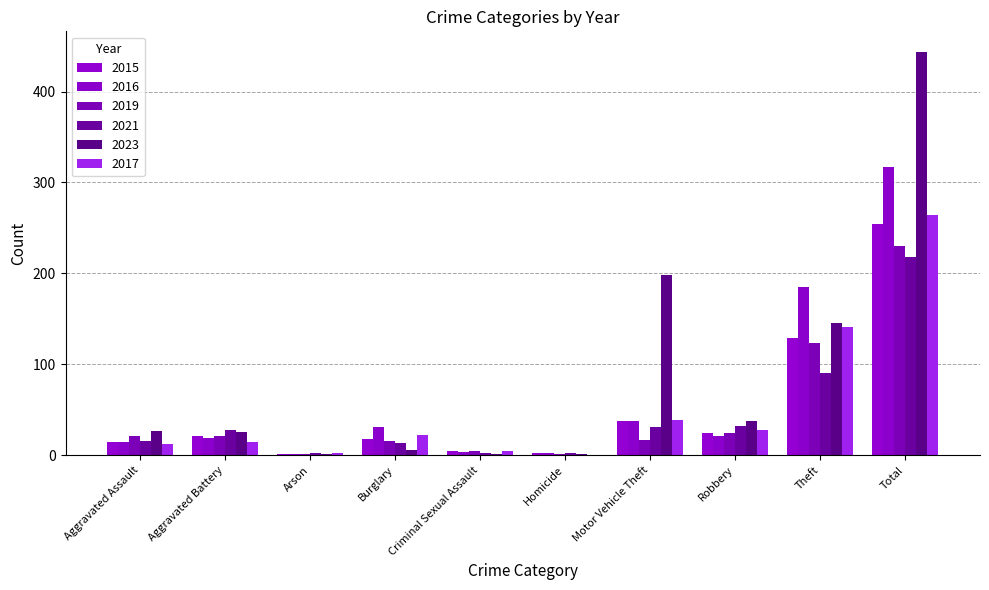

Reading left to right, list all the values displayed in this chart.

2015: Aggravated Assault=15	Aggravated Battery=21	Arson=1	Burglary=18	Criminal Sexual Assault=5	Homicide=2	Motor Vehicle Theft=38	Robbery=25	Theft=129	Total=254
2016: Aggravated Assault=15	Aggravated Battery=19	Arson=1	Burglary=31	Criminal Sexual Assault=4	Homicide=3	Motor Vehicle Theft=38	Robbery=21	Theft=185	Total=317
2019: Aggravated Assault=21	Aggravated Battery=21	Arson=1	Burglary=16	Criminal Sexual Assault=5	Homicide=1	Motor Vehicle Theft=17	Robbery=24	Theft=124	Total=230
2021: Aggravated Assault=16	Aggravated Battery=28	Arson=2	Burglary=14	Criminal Sexual Assault=2	Homicide=2	Motor Vehicle Theft=31	Robbery=32	Theft=91	Total=218
2023: Aggravated Assault=27	Aggravated Battery=26	Arson=1	Burglary=6	Criminal Sexual Assault=1	Homicide=1	Motor Vehicle Theft=198	Robbery=38	Theft=146	Total=444
2017: Aggravated Assault=12	Aggravated Battery=15	Arson=2	Burglary=22	Criminal Sexual Assault=5	Homicide=0	Motor Vehicle Theft=39	Robbery=28	Theft=141	Total=264